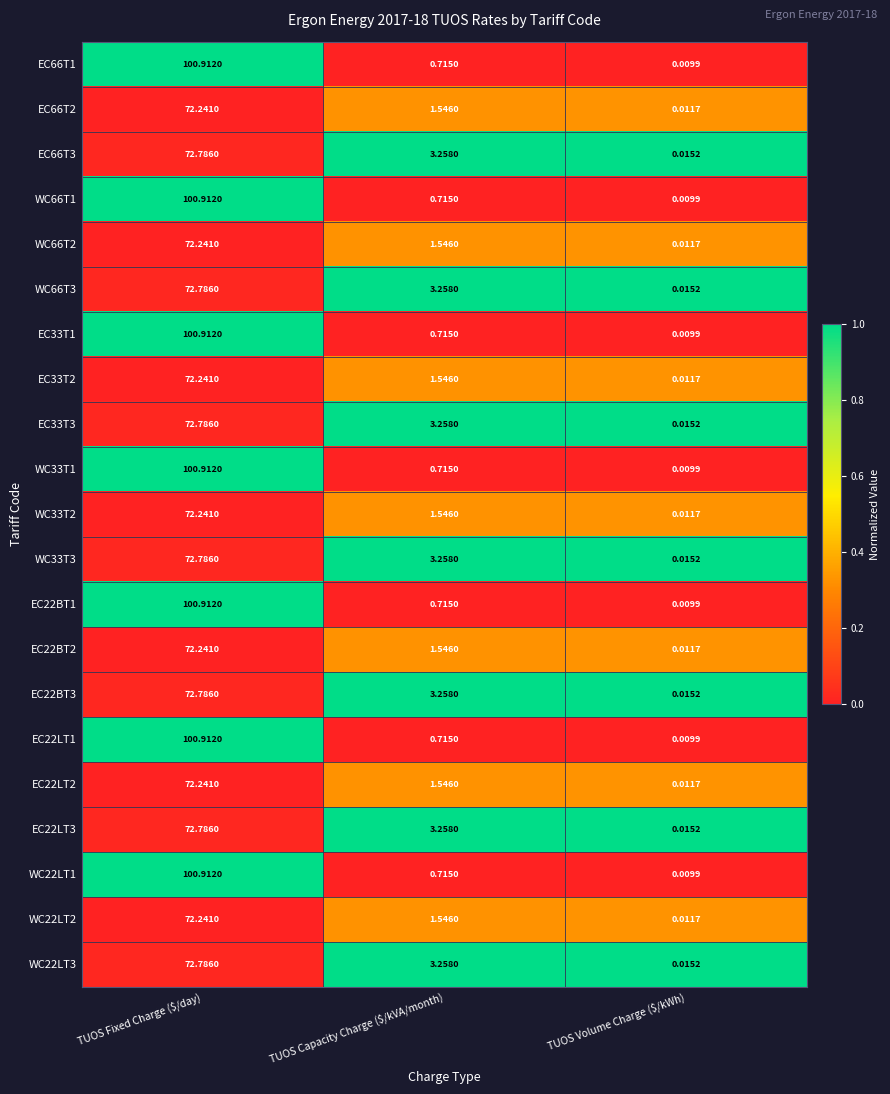

Which label corresponds to the largest value in the chart?

TUOS Fixed Charge ($/day)